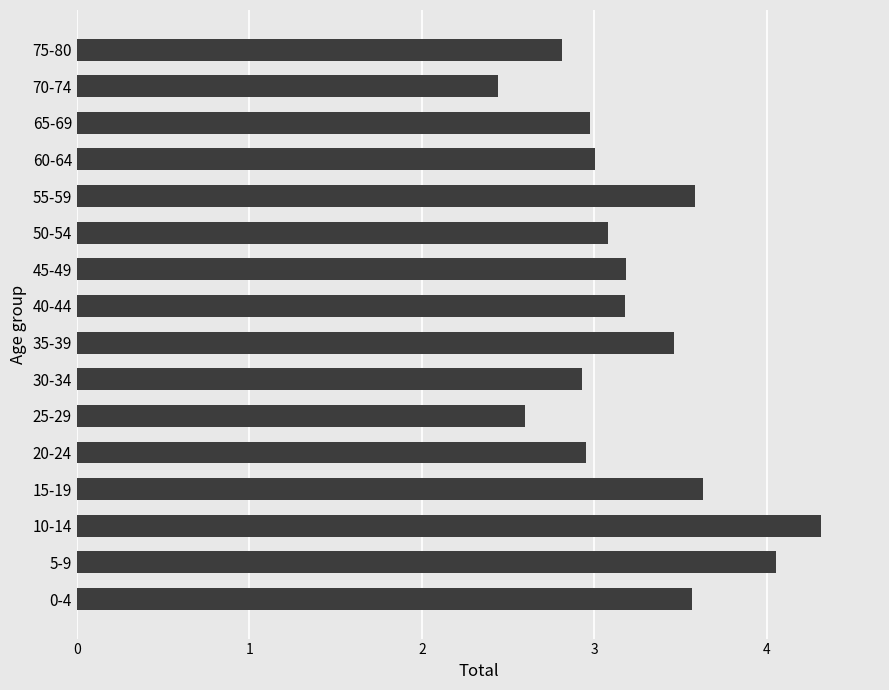

Are the bars grouped side by side (vs. stacked)?

No